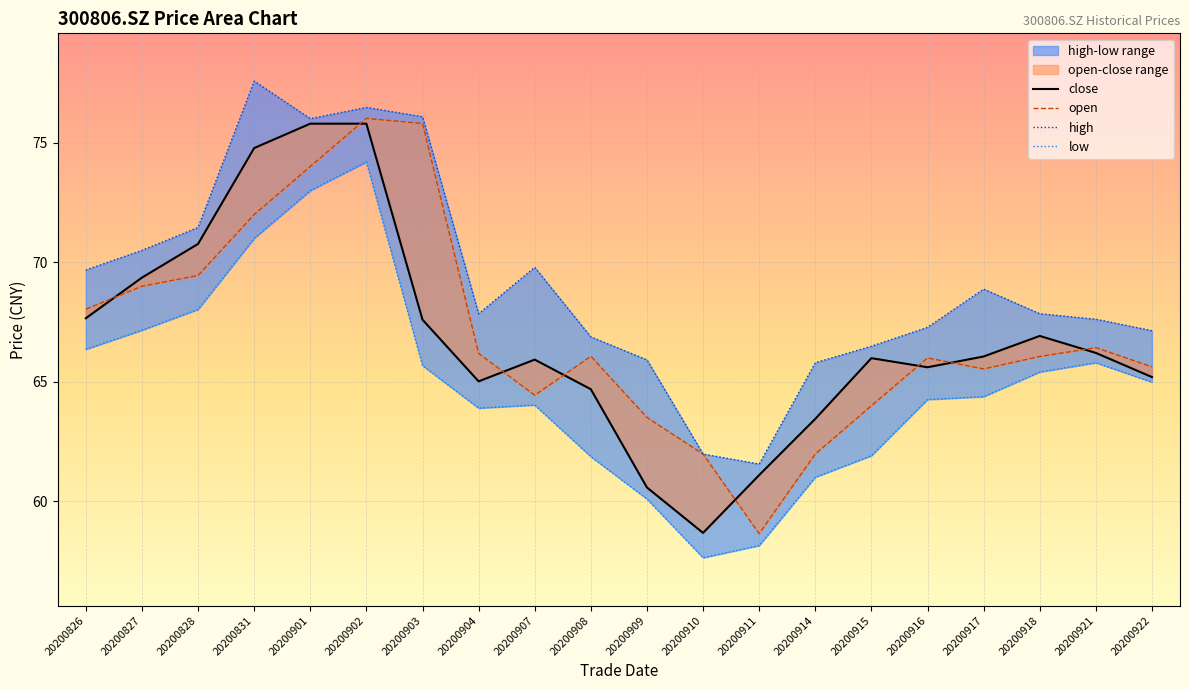

Does the chart display data point markers on the line(s)?

No